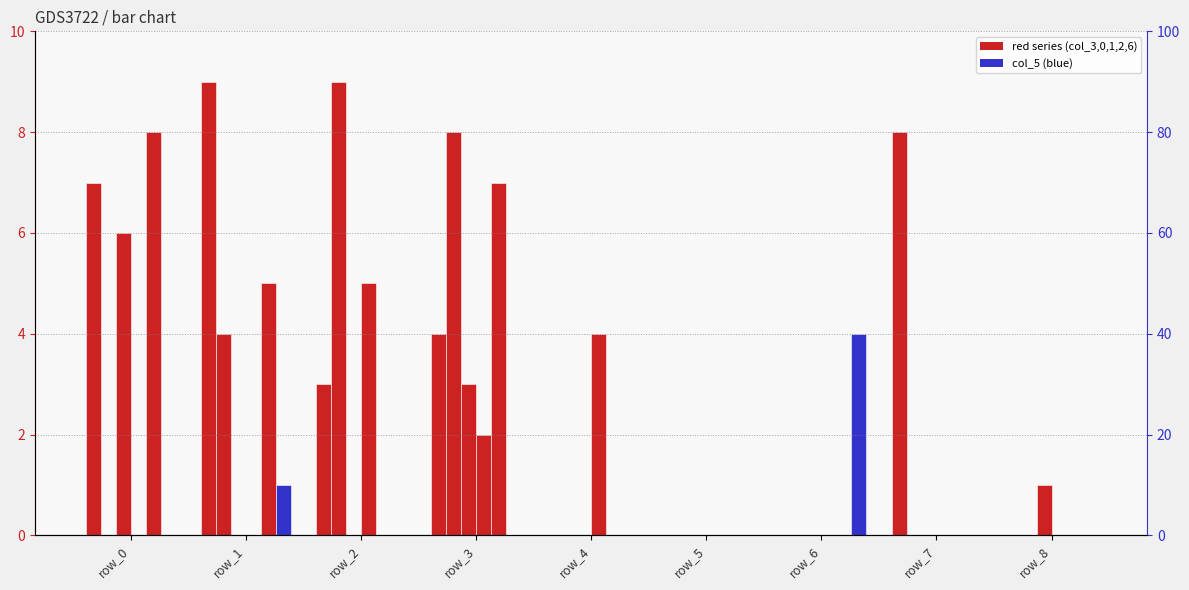

Rank the series at row_0 from lowest to highest value.

col_0 (red), col_2 (red), col_5 (blue), col_1 (red), col_3 (red), col_6 (red)